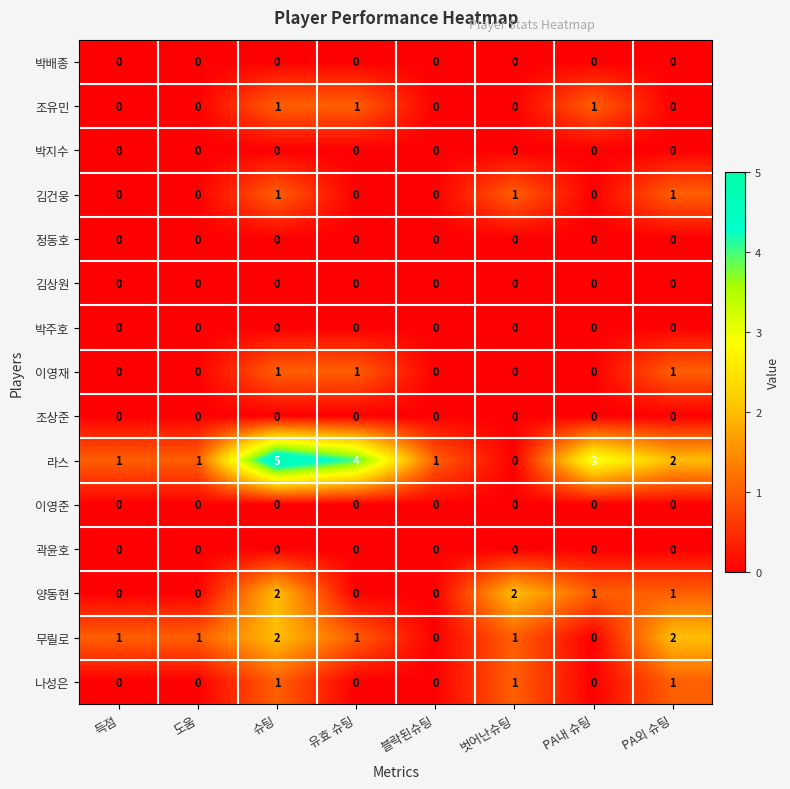

The 곽윤호 series shows 0 at 벗어난슈팅. True or false?

True